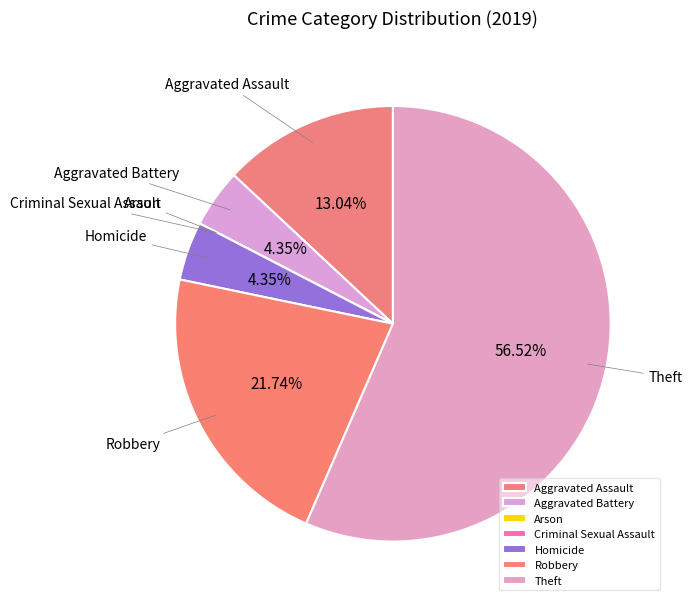

Does any single category account for the majority?

Yes